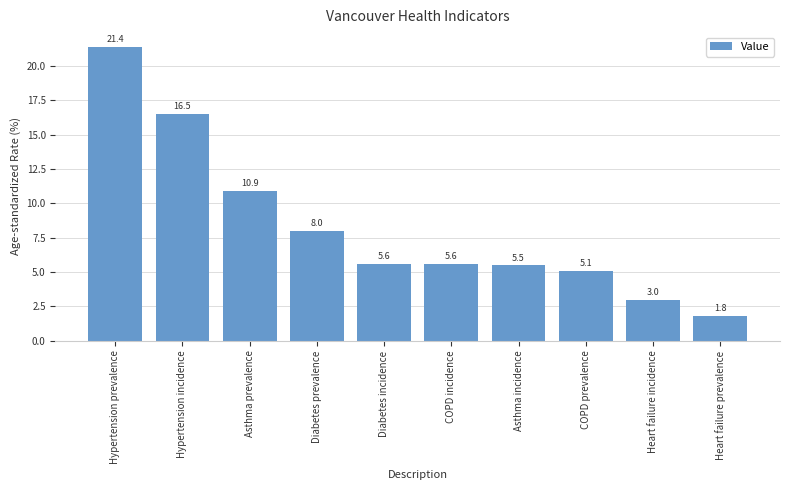

How many bars are there in total?

10